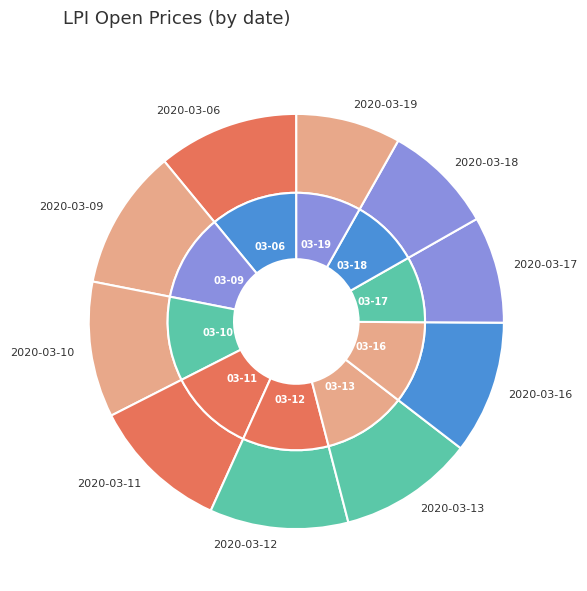

What is the change in value from 2020-03-11 to 2020-03-17?

-3.2